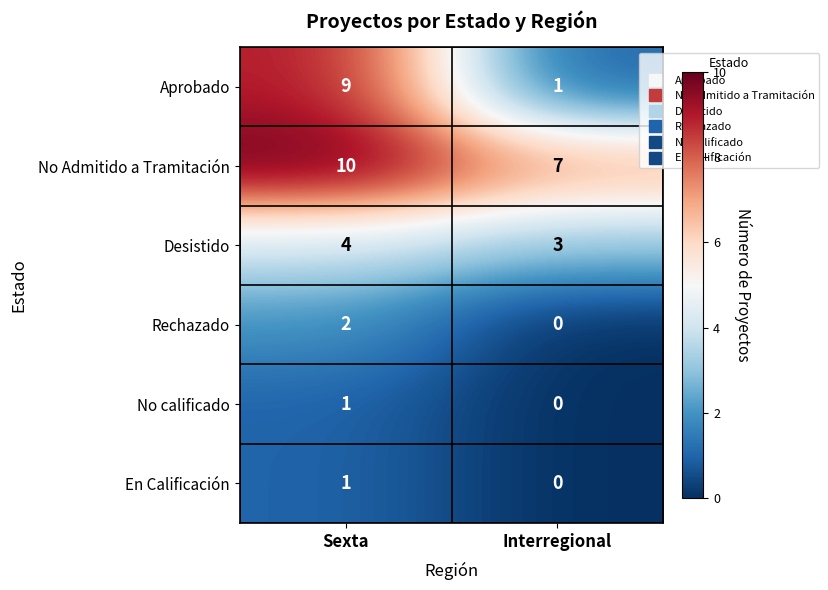

What is the total value across all series at Sexta?

27